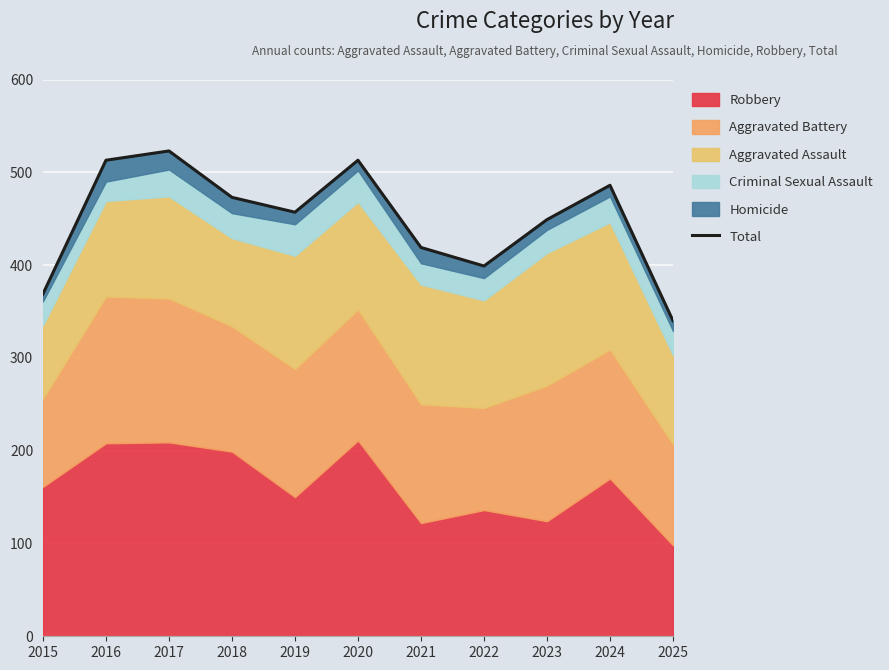

True or false: the data shows 523 at 2017.

True